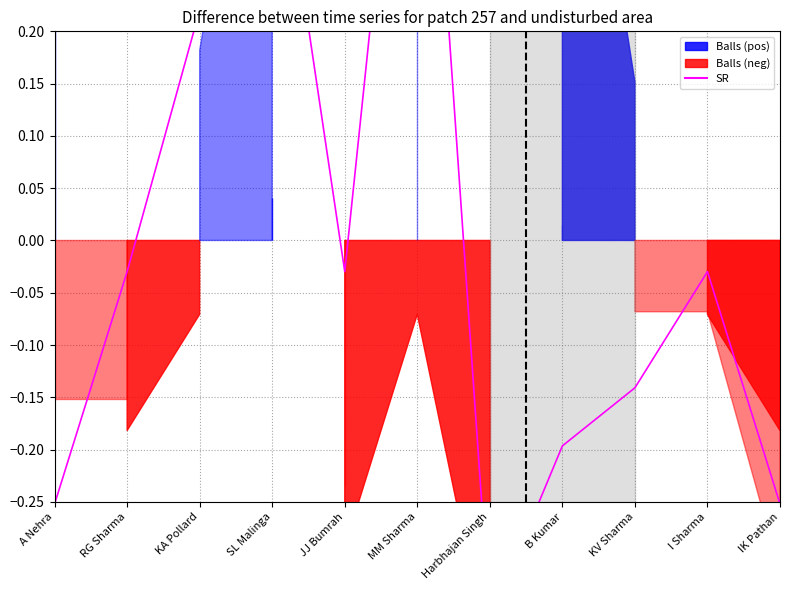

Reading left to right, what are all the values shown in this chart?

A Nehra=-0.3	RG Sharma=-0.0	KA Pollard=0.2	SL Malinga=0.4	JJ Bumrah=-0.0	MM Sharma=0.6	Harbhajan Singh=-0.4	B Kumar=-0.2	KV Sharma=-0.1	I Sharma=-0.0	IK Pathan=-0.3